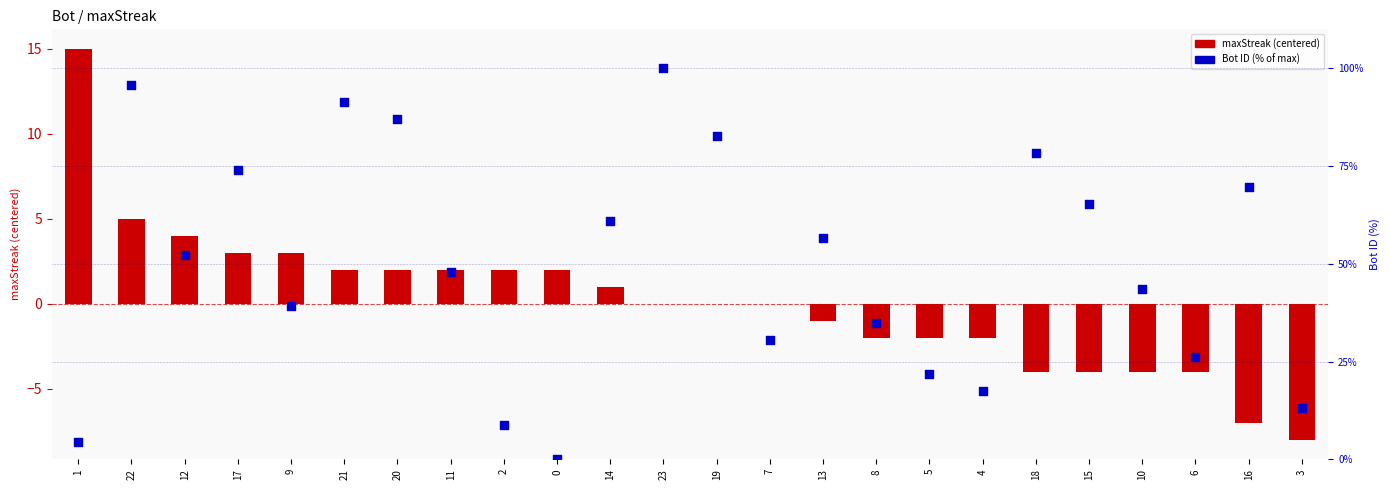

Which series reaches the maximum Y coordinate?

Bot (% of max)